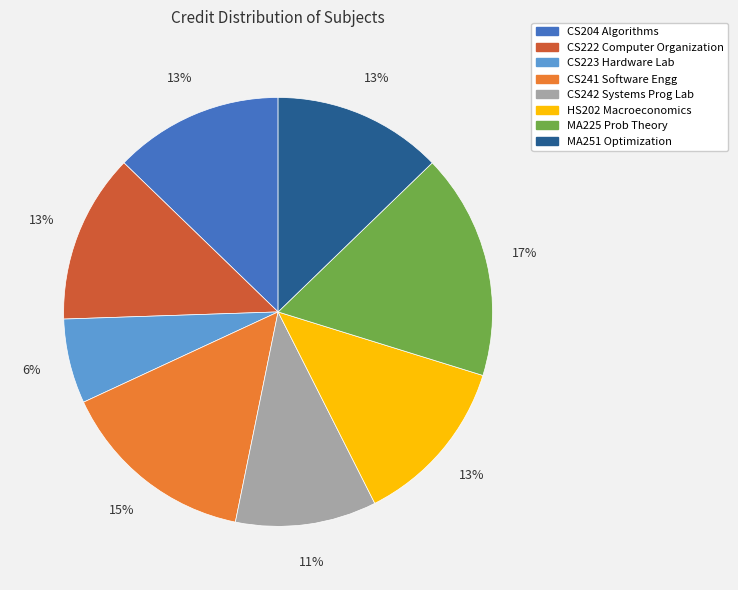

To the nearest percent, what is the average slice percentage?

12%